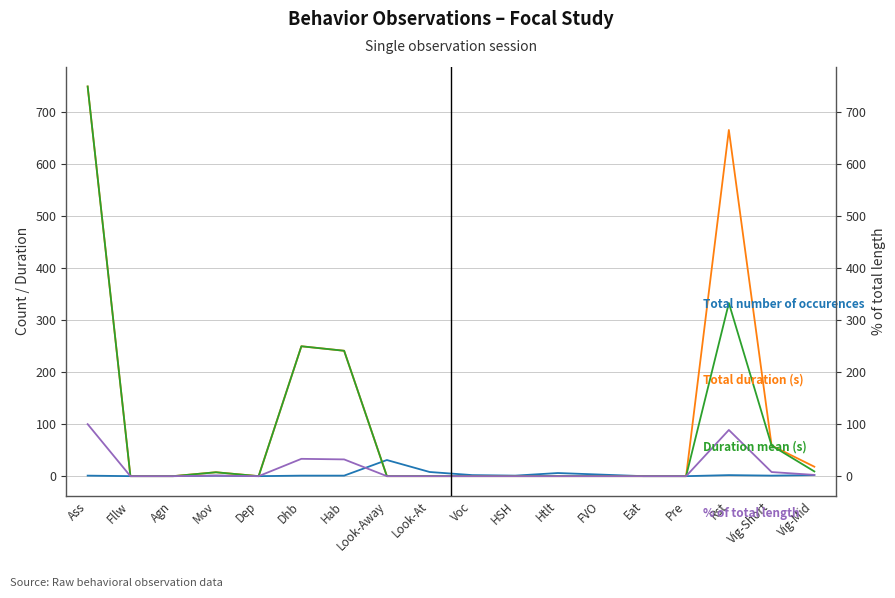

The Duration mean (s) series shows 0.0 at Look-Away. True or false?

True